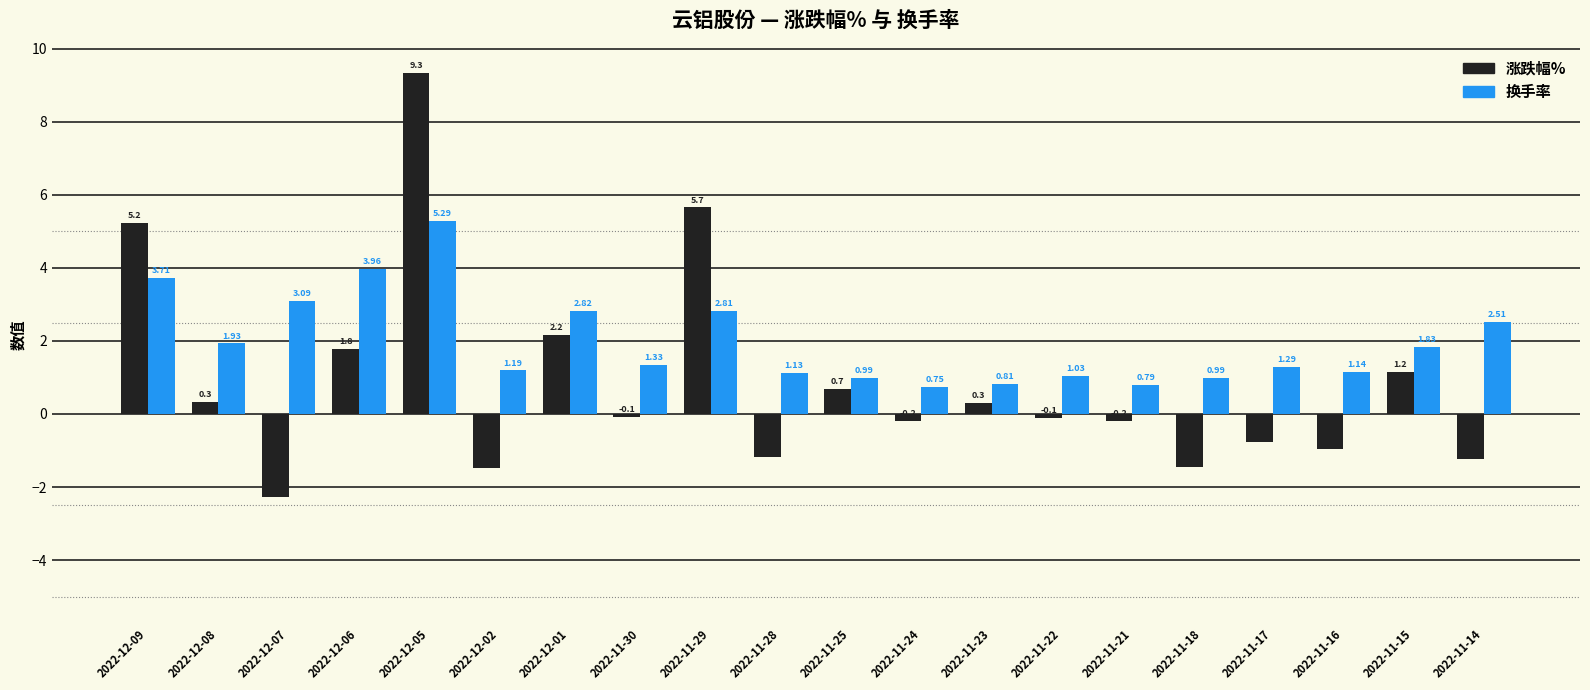

What is the highest value of the 换手率 series?

5.3